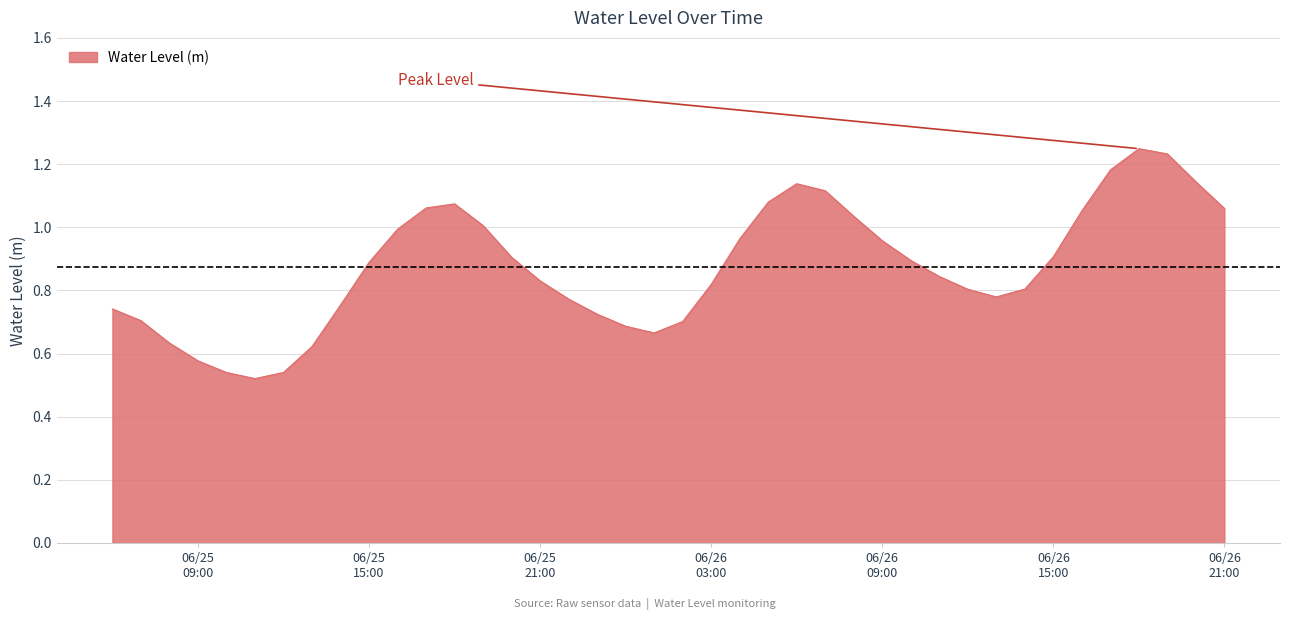

At which label is the value closest to 0?

2023-06-25 11:00:00